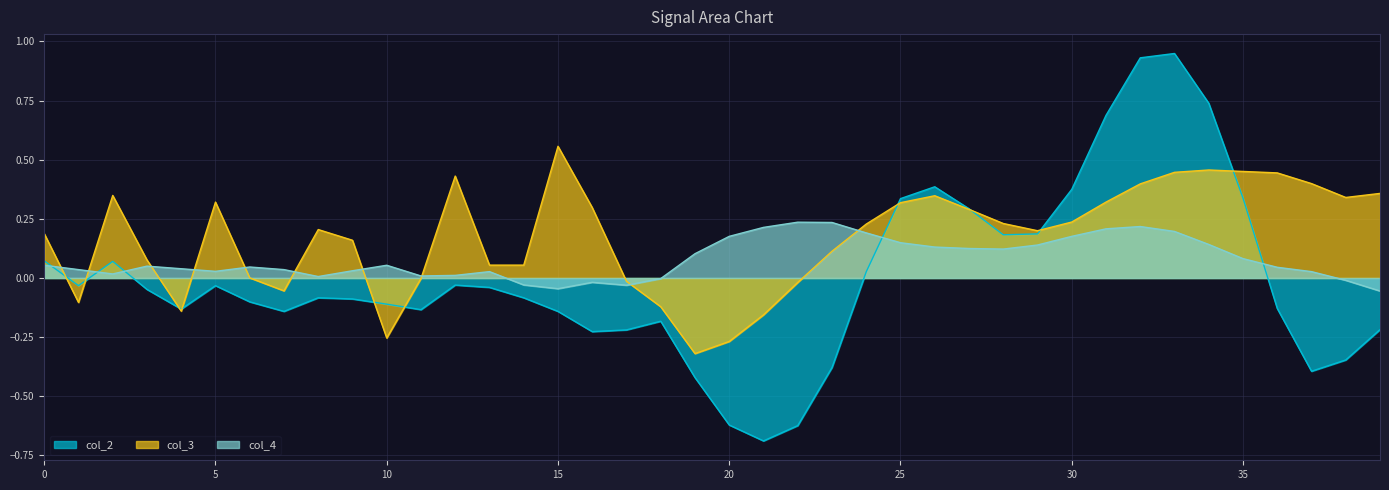

At which label does col_3 reach its peak?

15